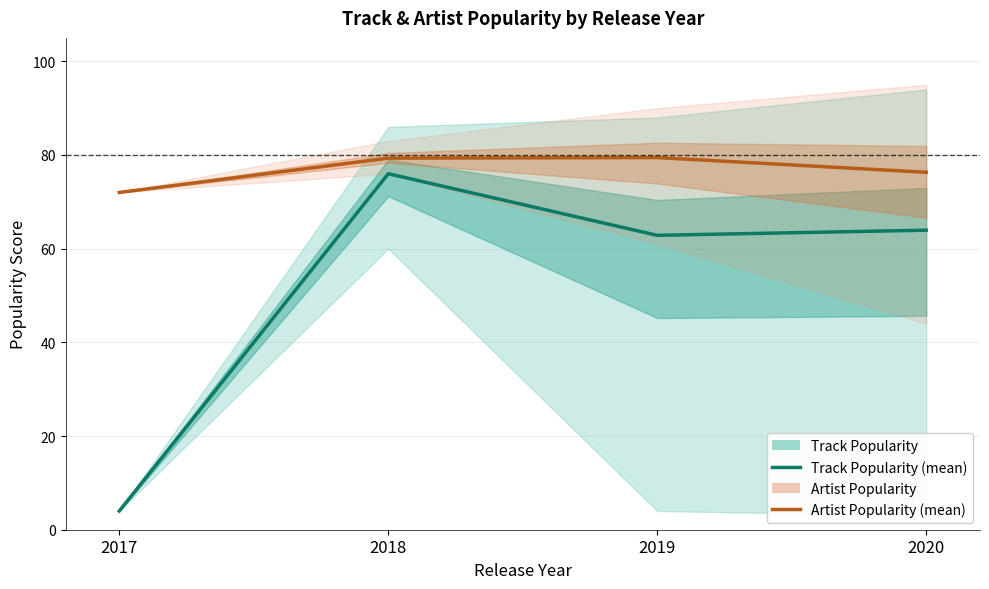

The value of Artist Popularity at 2020 is 76.3. True or false?

True